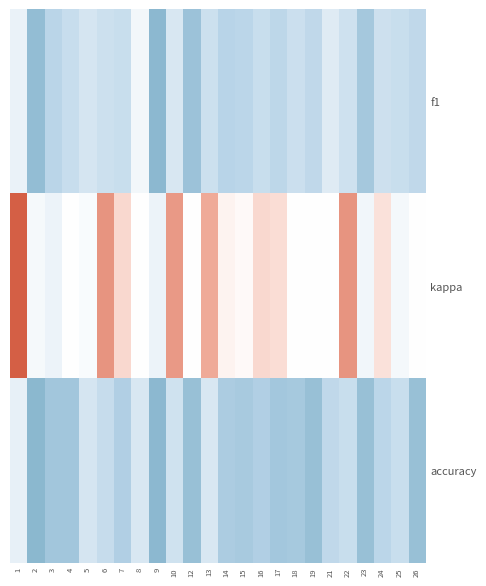

How many data points does each series have?

24